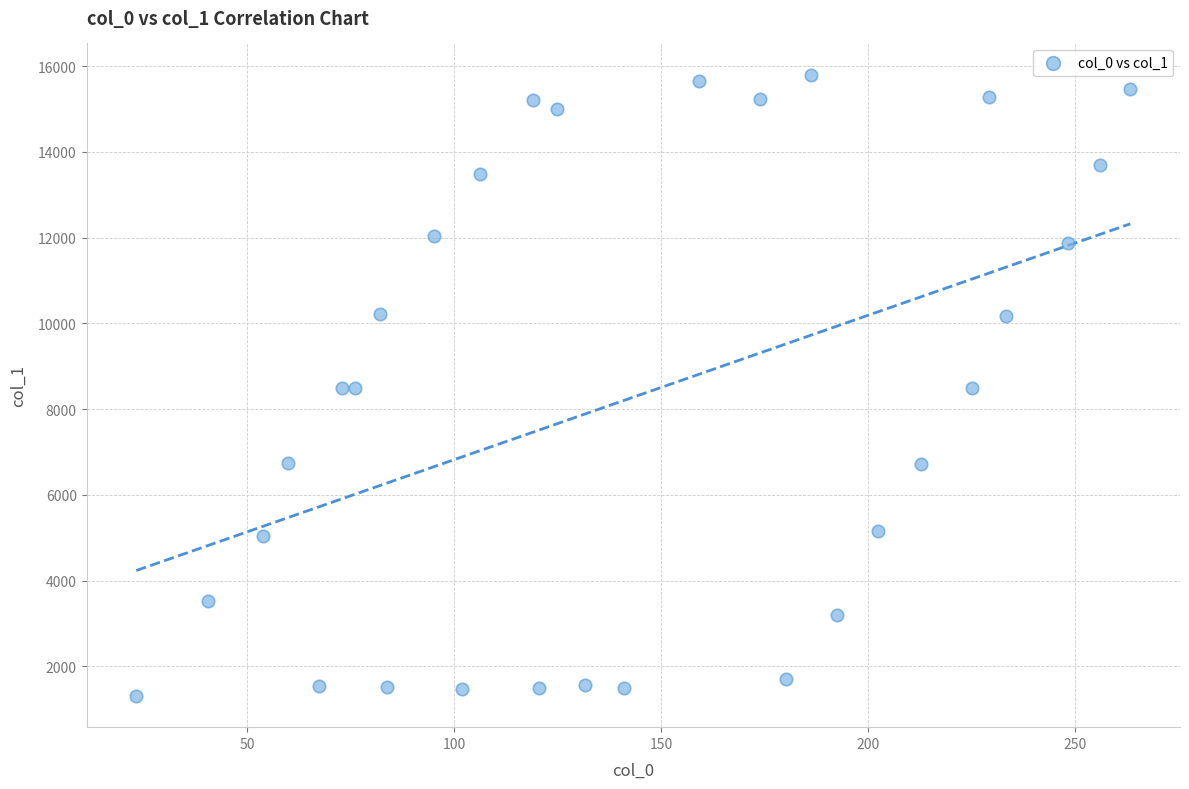

What is the range of Y values (max minus min)?

14493.9